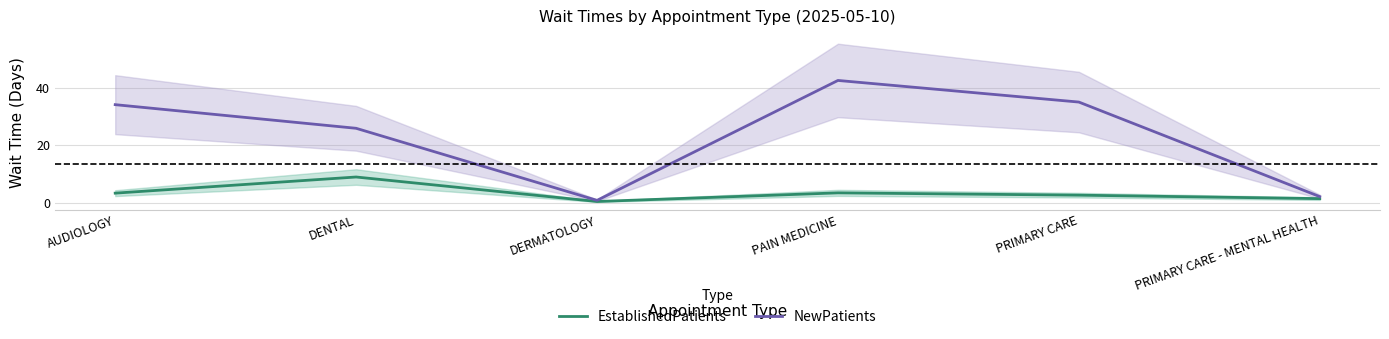

Reading left to right, extract all data points from this chart.

EstablishedPatients: AUDIOLOGY=3.4	DENTAL=9.0	DERMATOLOGY=0.5	PAIN MEDICINE=3.5	PRIMARY CARE=2.7	PRIMARY CARE - MENTAL HEALTH=1.5
NewPatients: AUDIOLOGY=34.1	DENTAL=25.9	DERMATOLOGY=0.9	PAIN MEDICINE=42.5	PRIMARY CARE=35.0	PRIMARY CARE - MENTAL HEALTH=2.2